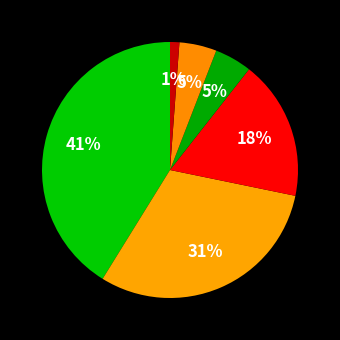

Does any single category account for the majority?

No